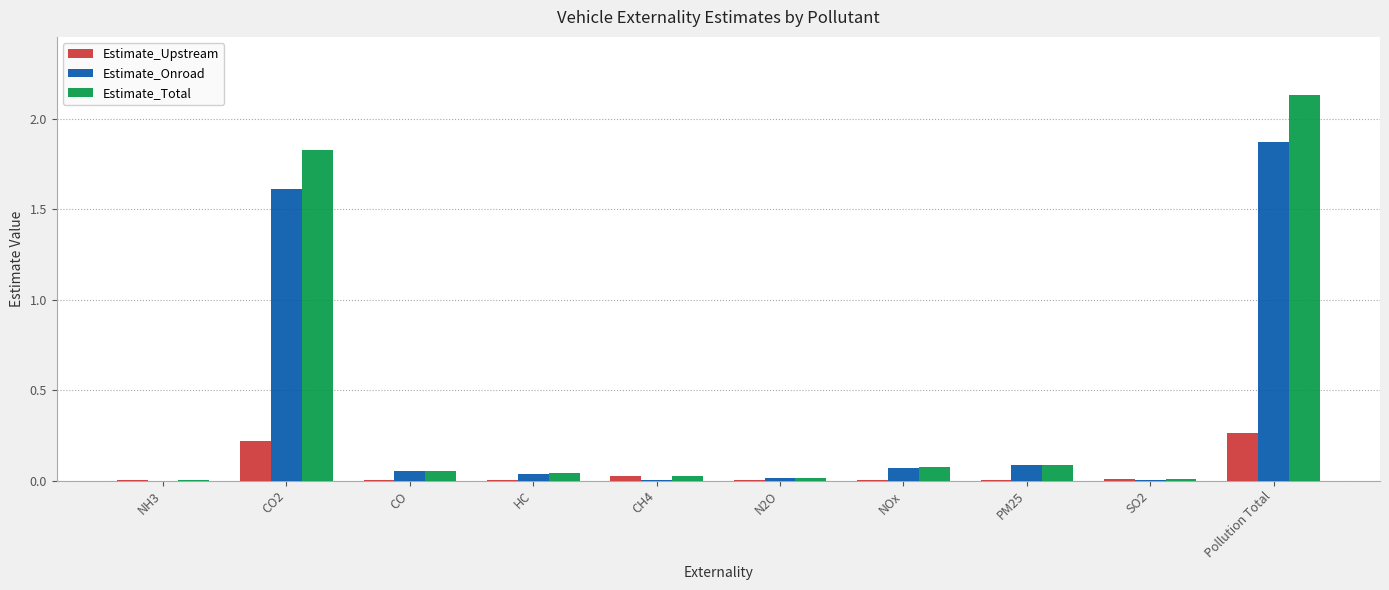

Count the number of categories in the chart.

10